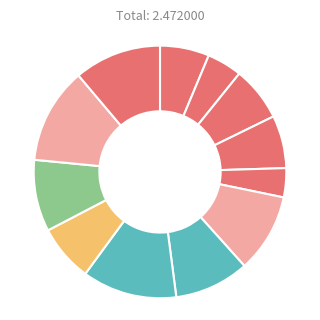

How many slices are in this pie chart?

12